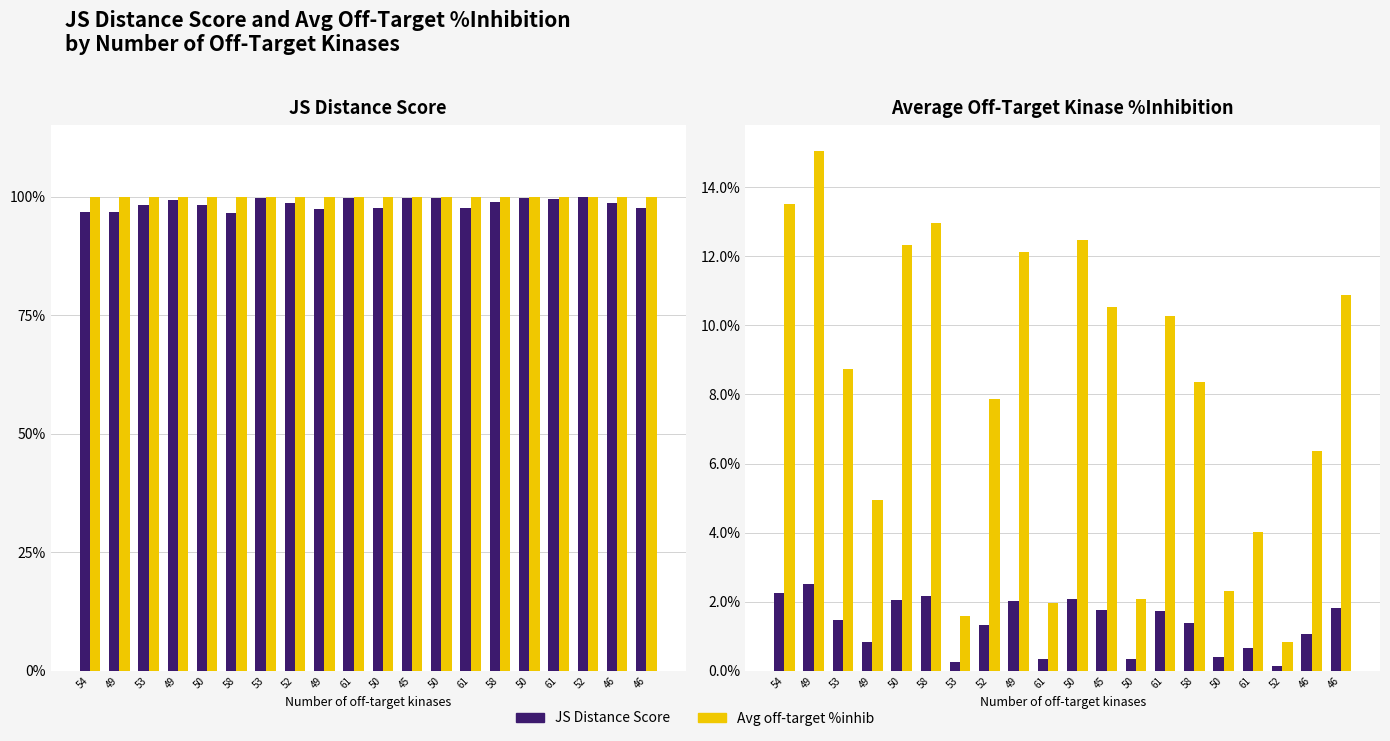

At which category does the chart reach its minimum across all series?

52